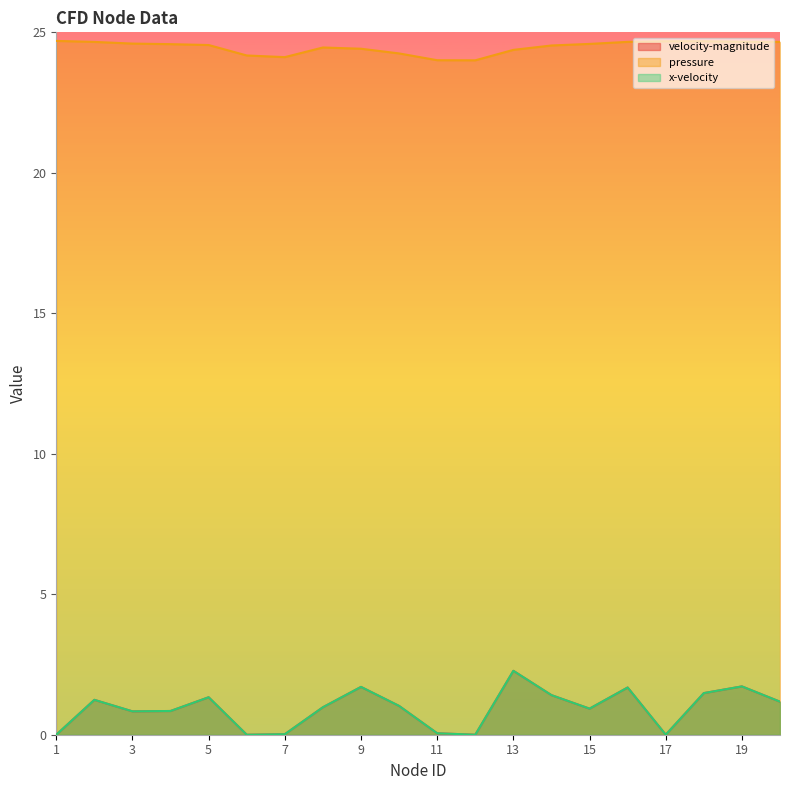

True or false: velocity-magnitude and pressure cross at least once.

False